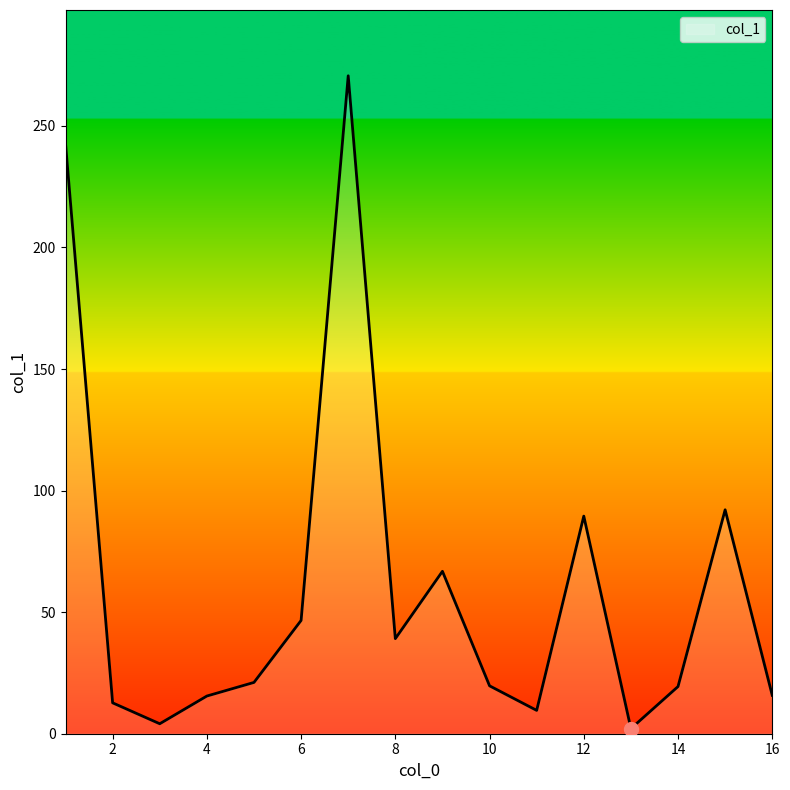

How many categories are shown in the chart?

16